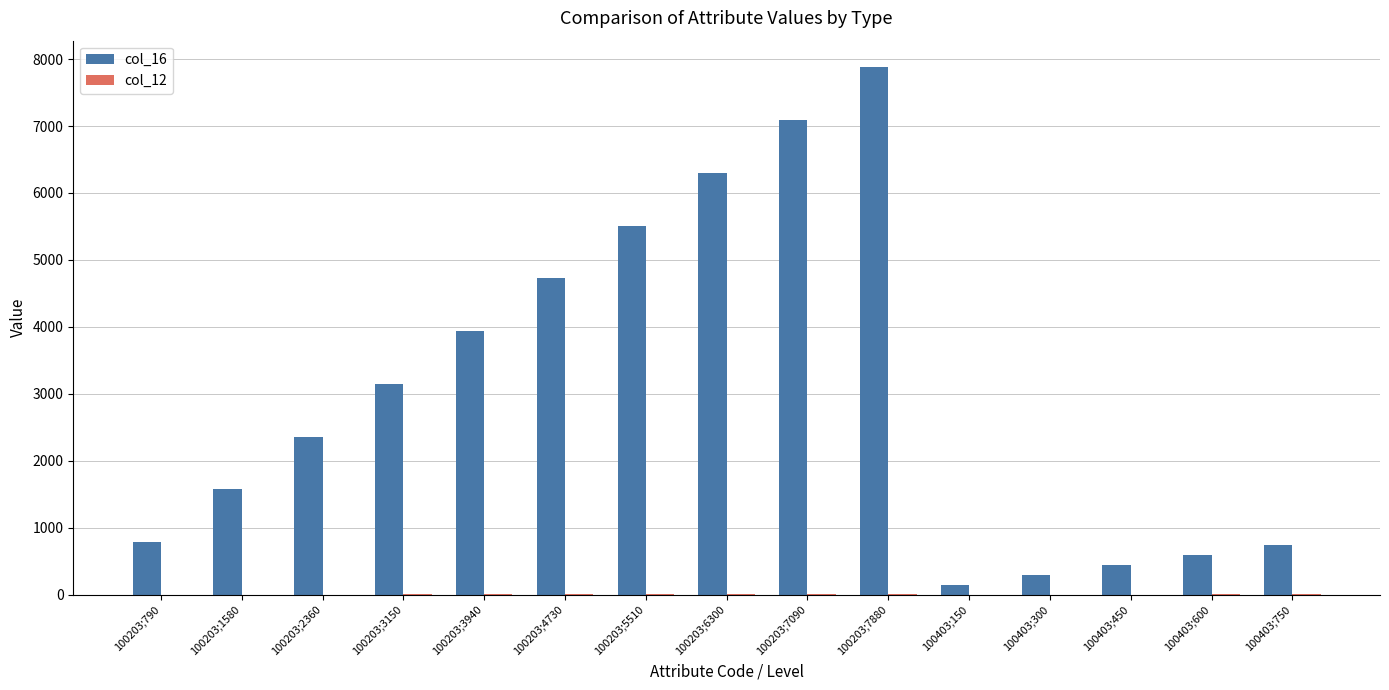

What is the greatest value displayed?

7880